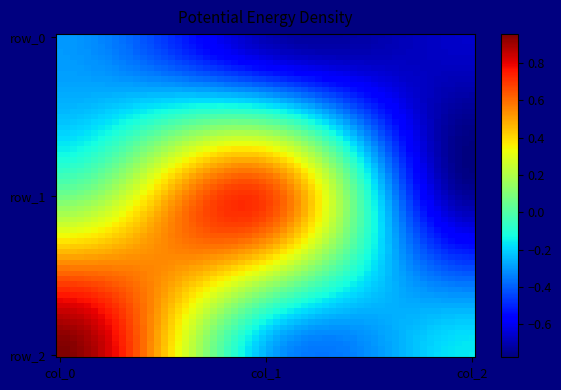

List the series in order of their peak value, highest first.

row_2, row_1, row_0